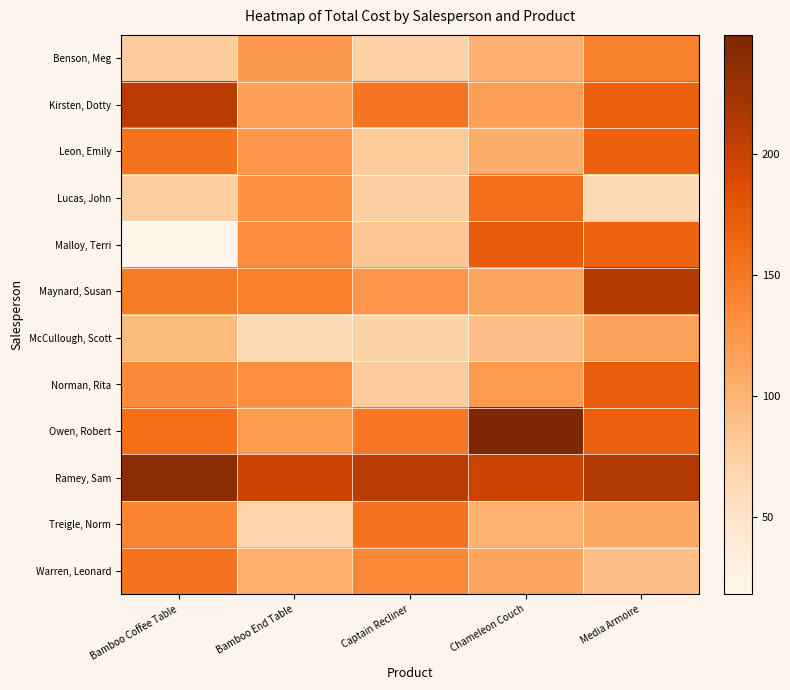

Which series changed the most between Bamboo End Table and Chameleon Couch?

Owen, Robert